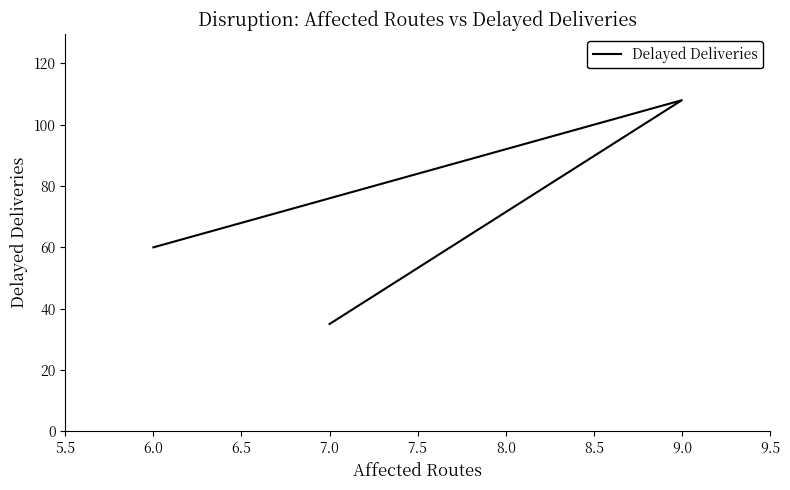

What is the average value?

68